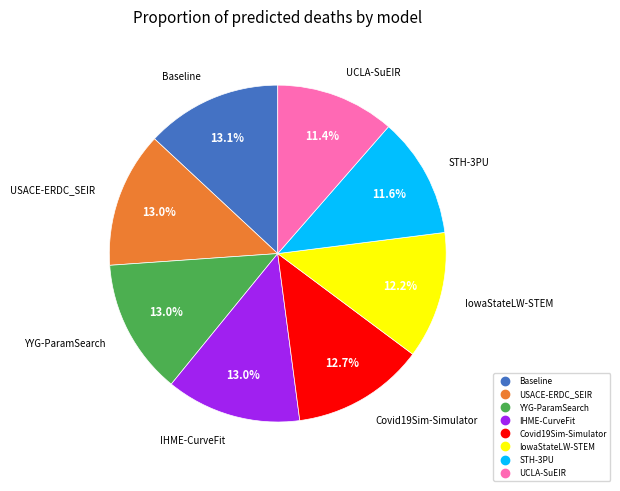

Combined, do Baseline and USACE-ERDC_SEIR account for over 50%?

No